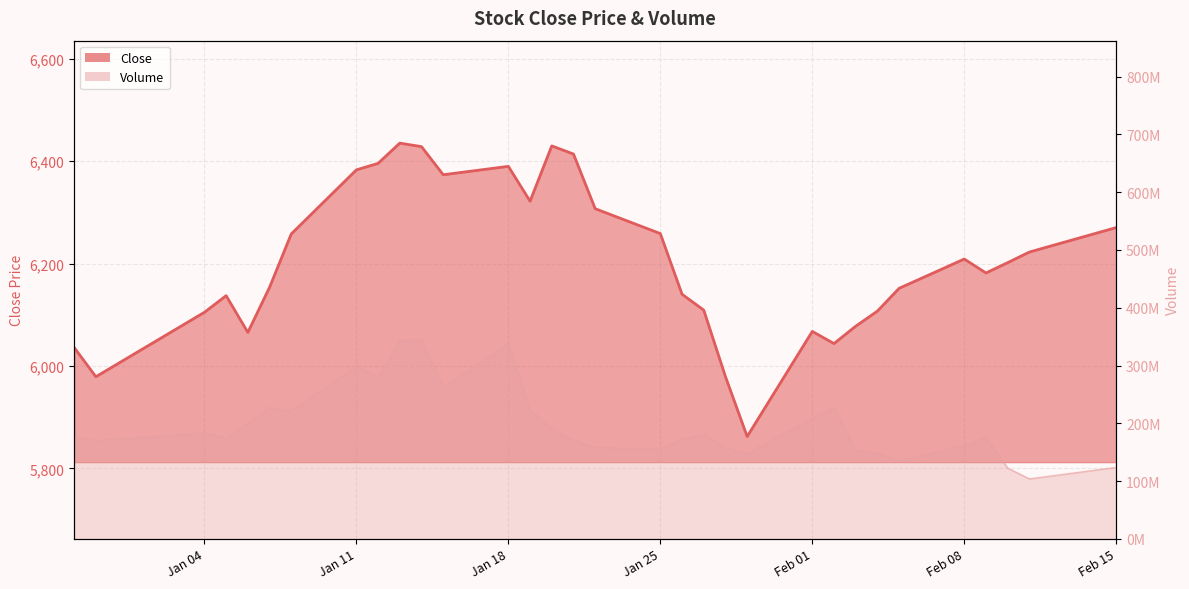

What is the total value across all series at 2021-01-08?

221757557.8